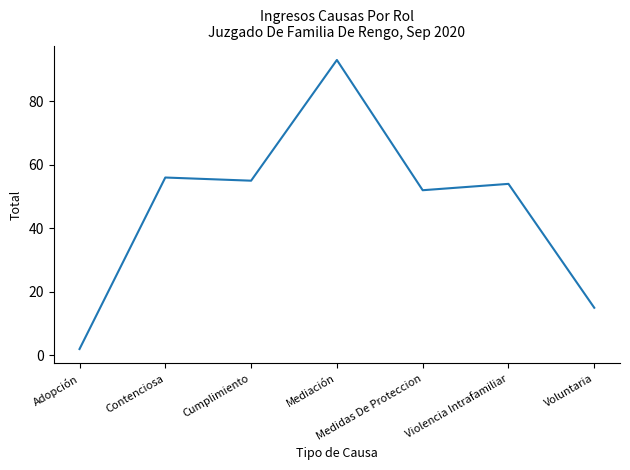

How many categories are shown in the chart?

7